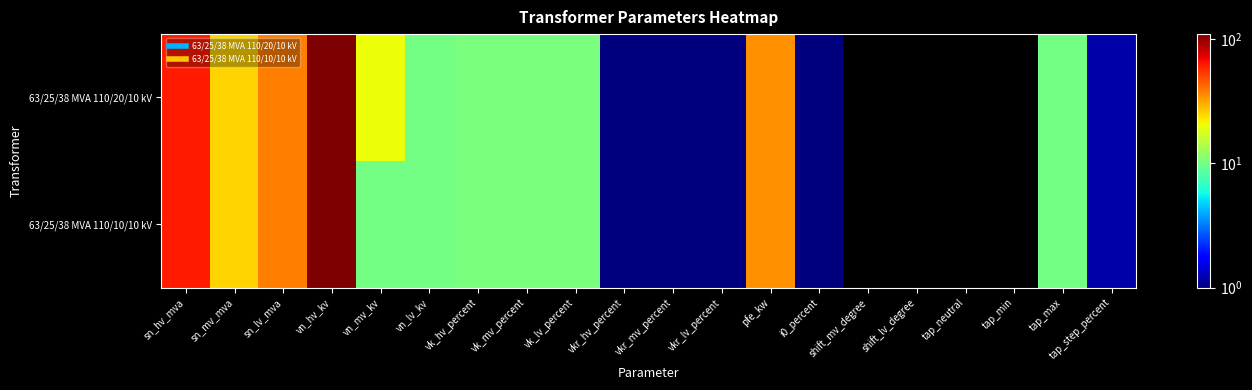

Rank the series by their average value, from lowest to highest.

63/25/38 MVA 110/20/10 kV, 63/25/38 MVA 110/10/10 kV